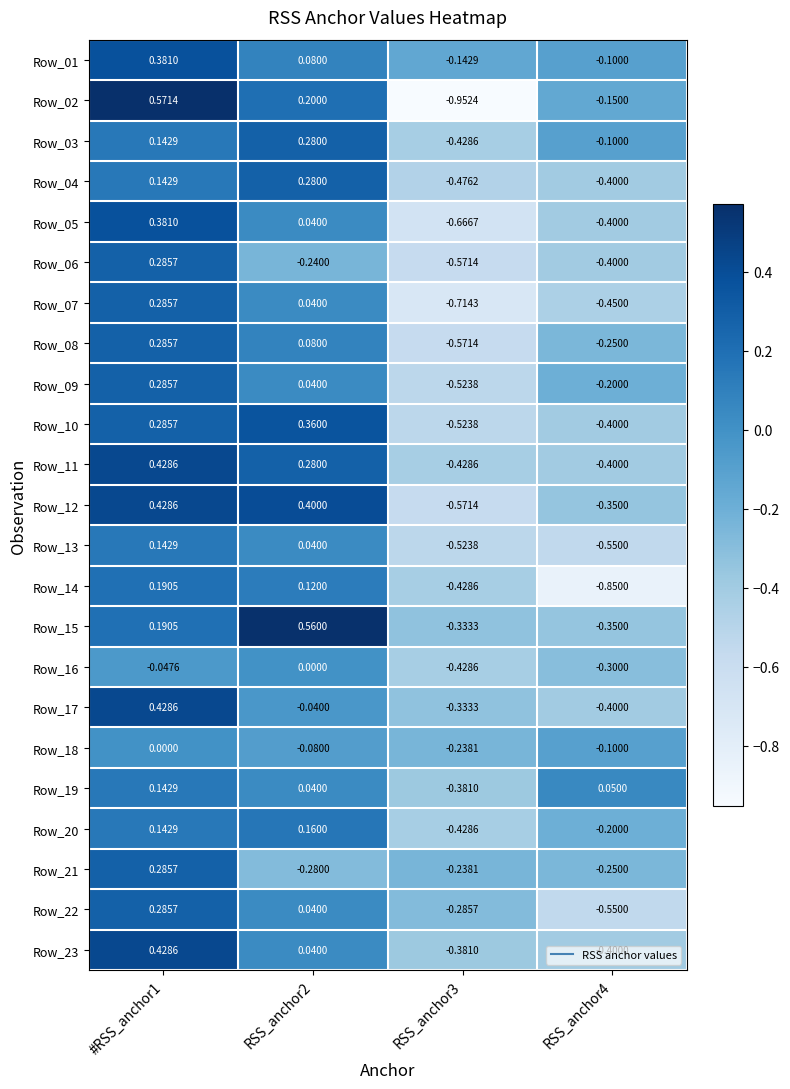

Which series has the largest range (max minus min)?

Row_02